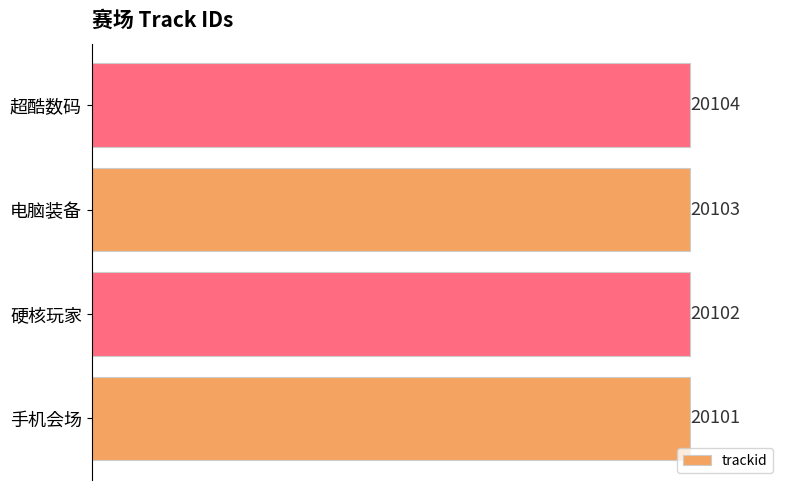

True or false: the data shows 11393 at 超酷数码.

False